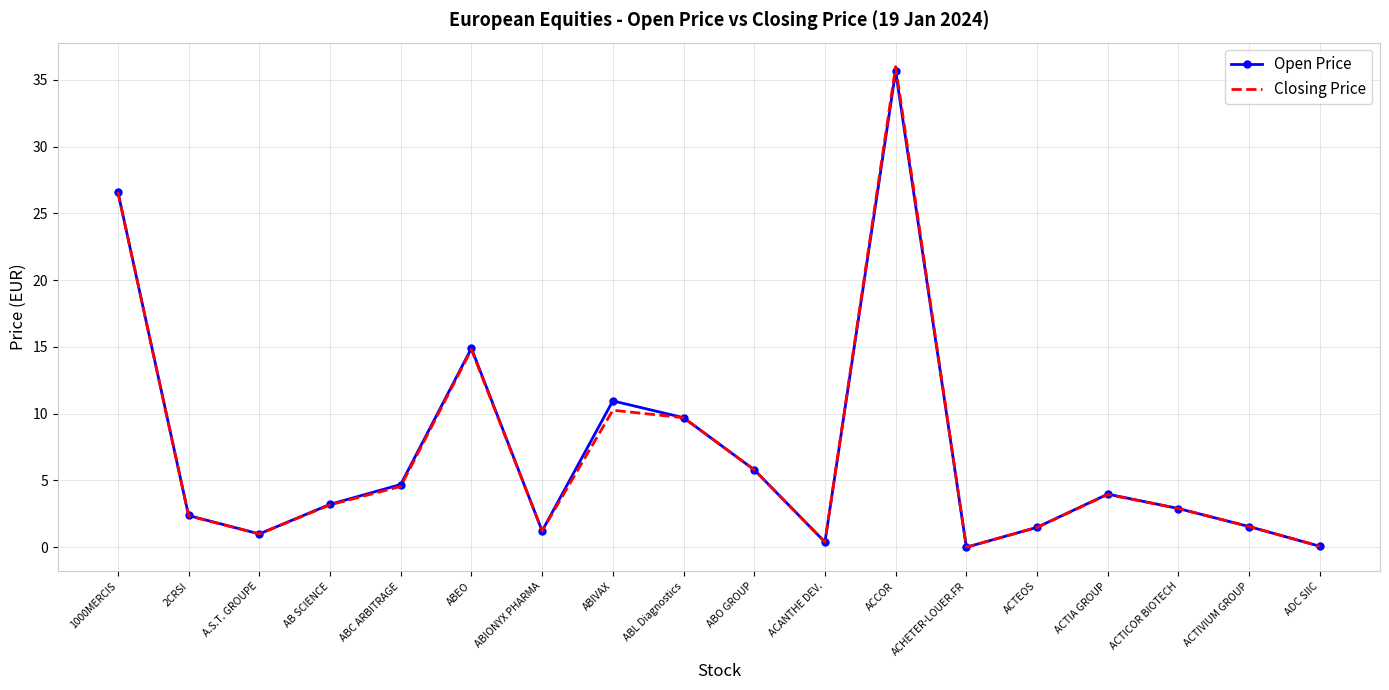

Where is Open Price nearest to the value 17?

ABEO